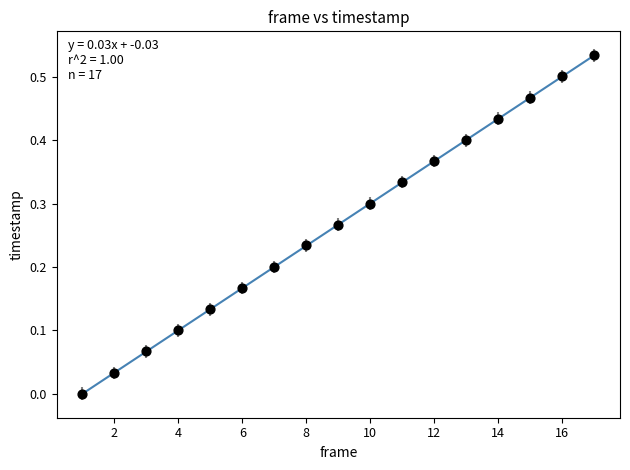

What is the range of X values (max minus min)?

16.0